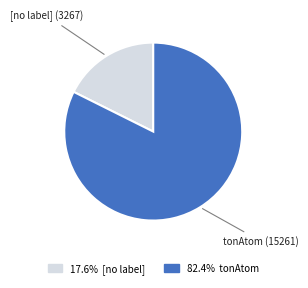

Does any single category account for the majority?

Yes